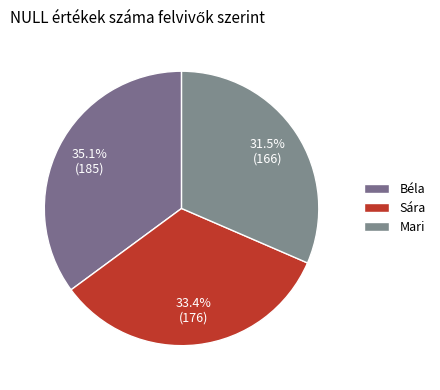

To the nearest percent, what is the average slice percentage?

33%